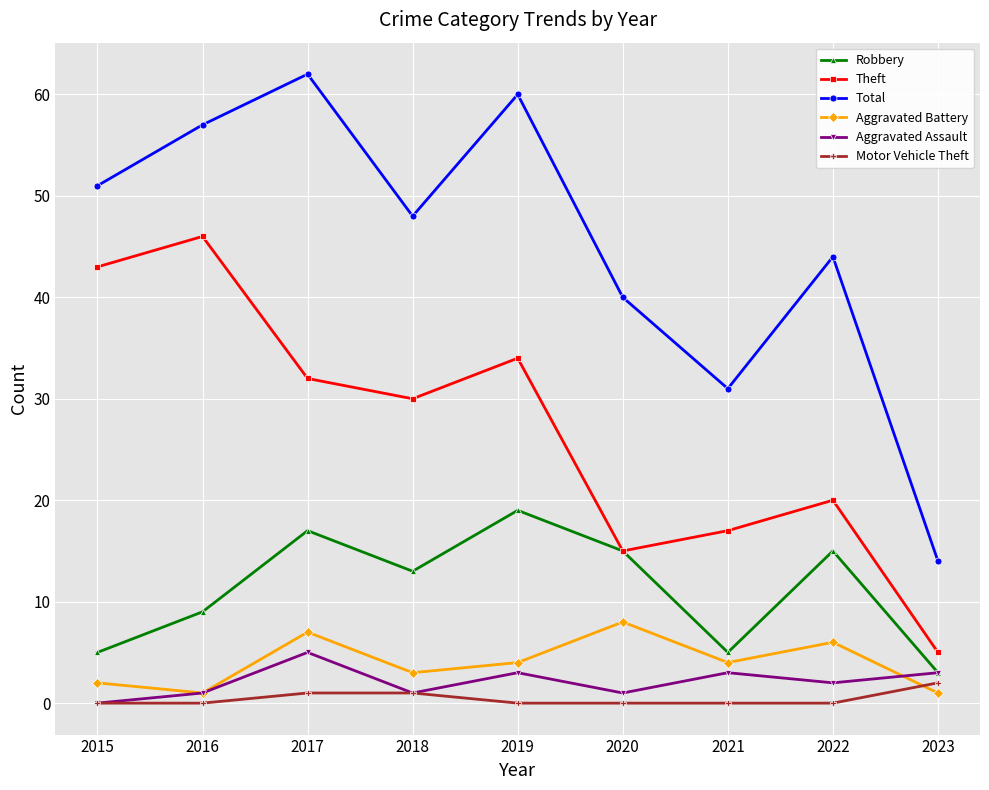

Reading right to left, transcribe all the data shown in this chart.

Robbery: 3	15	5	15	19	13	17	9	5
Theft: 5	20	17	15	34	30	32	46	43
Total: 14	44	31	40	60	48	62	57	51
Aggravated Battery: 1	6	4	8	4	3	7	1	2
Aggravated Assault: 3	2	3	1	3	1	5	1	0
Motor Vehicle Theft: 2	0	0	0	0	1	1	0	0